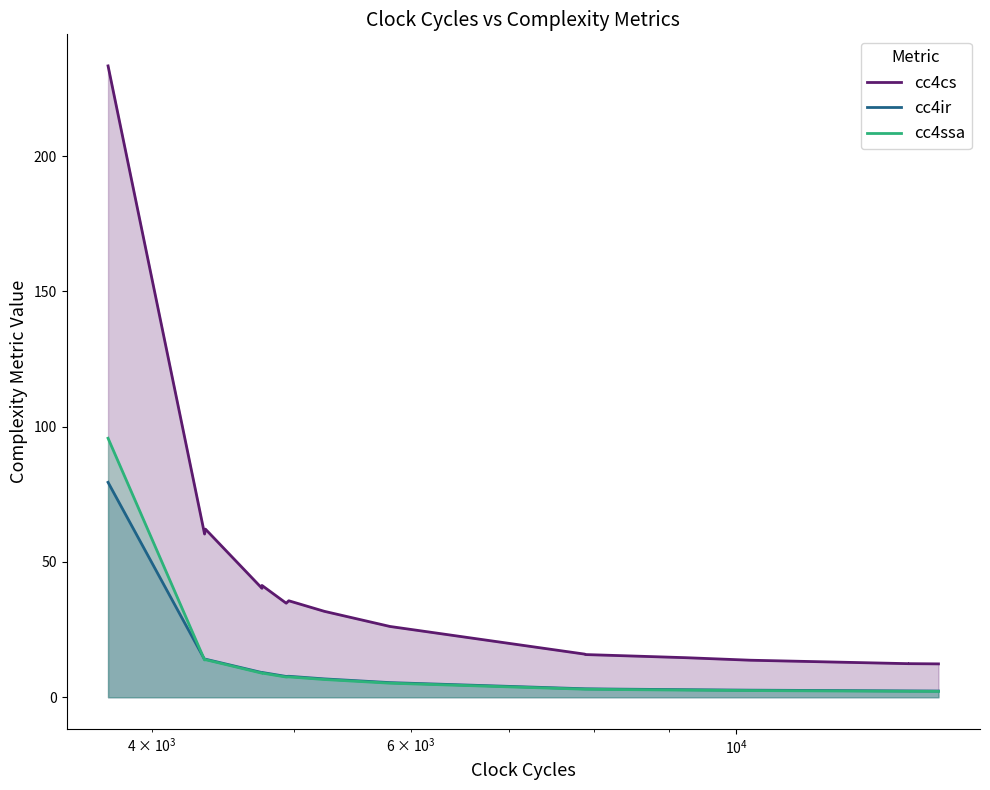

How many lines are shown in the chart?

3